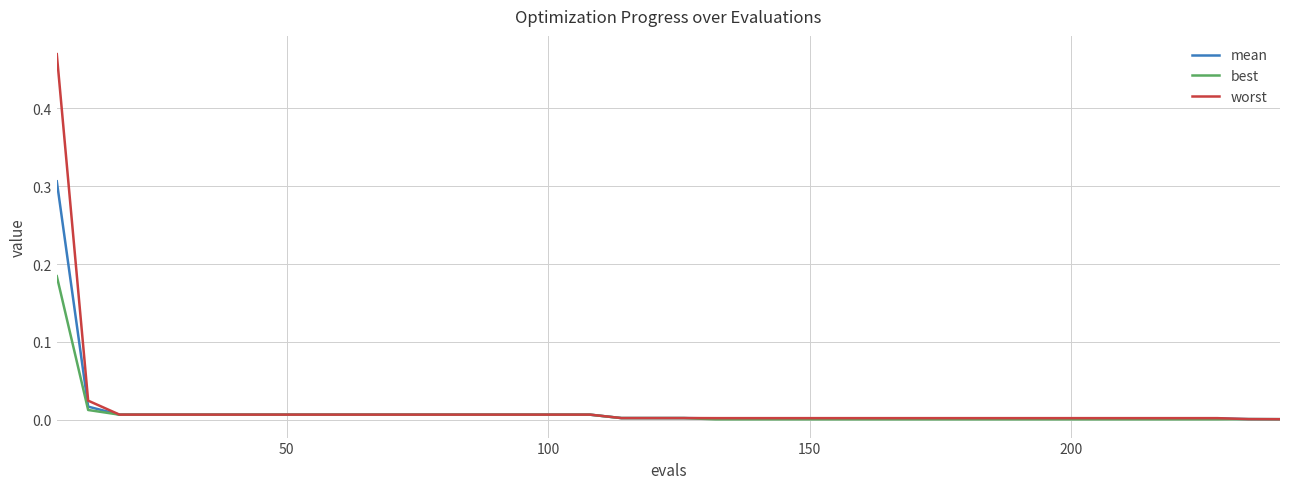

Does the chart display data point markers on the line(s)?

No